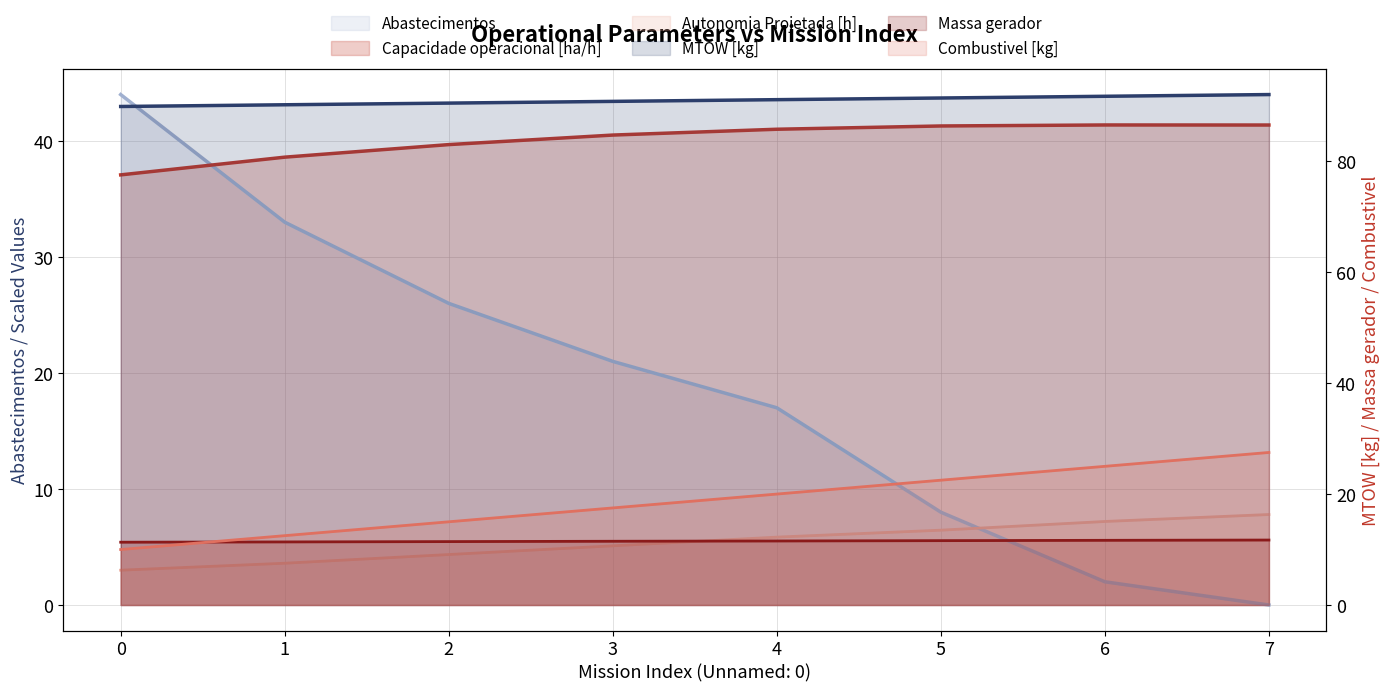

What is the difference between the maximum and minimum values in the MTOW [kg] series?

2.1